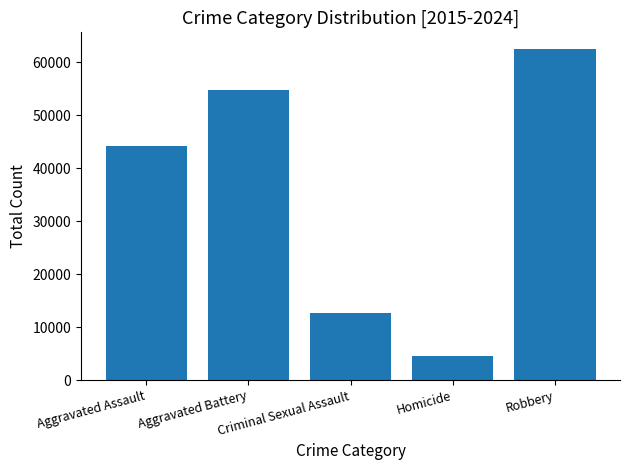

Count the values in the range 12698 to 54795.

3